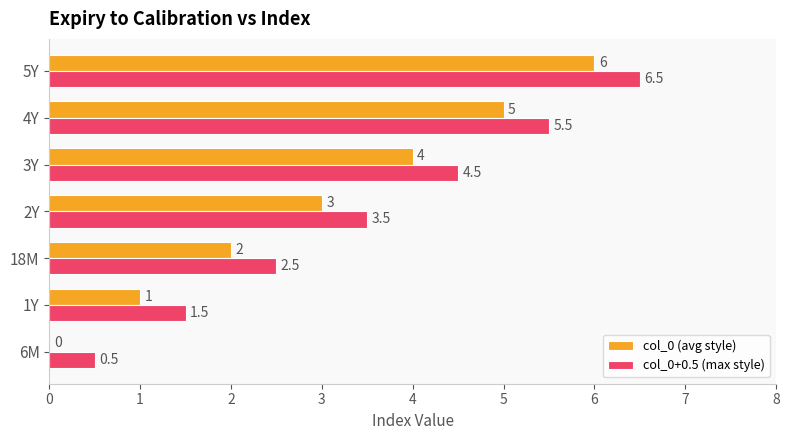

What are all the series names shown in the legend?

col_0 (avg style), col_0+0.5 (max style)